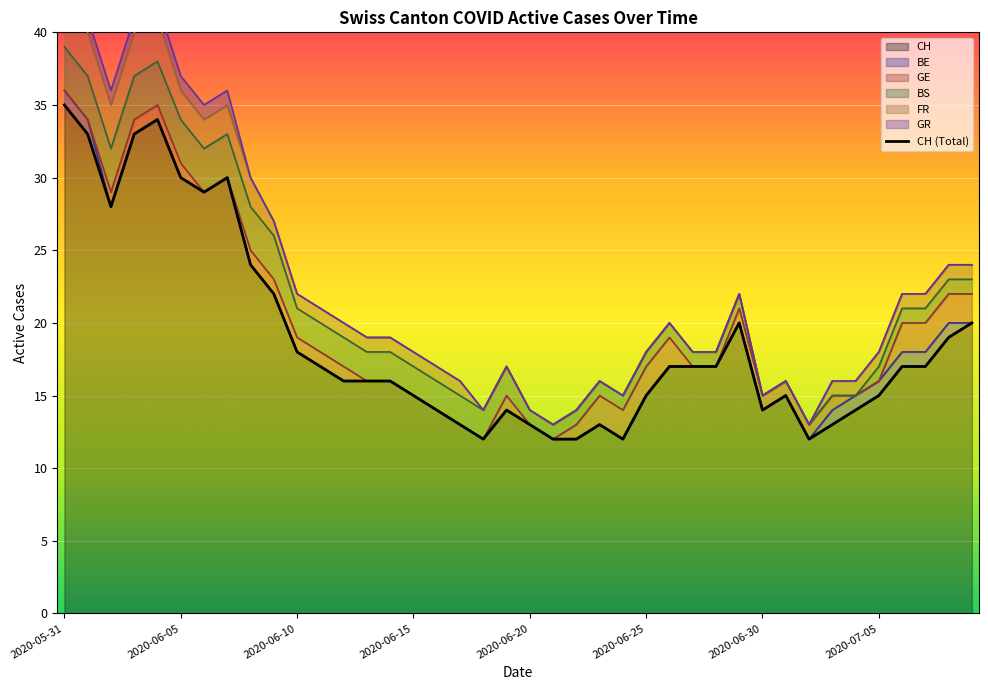

What is the difference between the maximum and minimum values in the GE series?

2